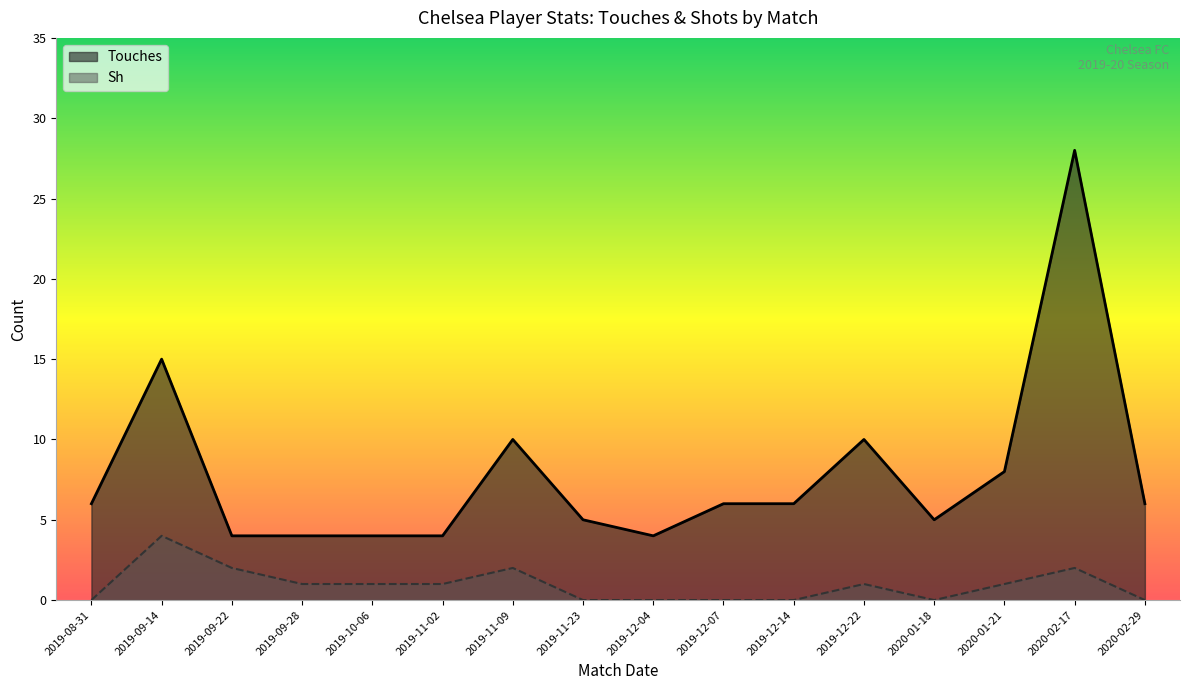

Which series has the largest total across all categories?

Touches